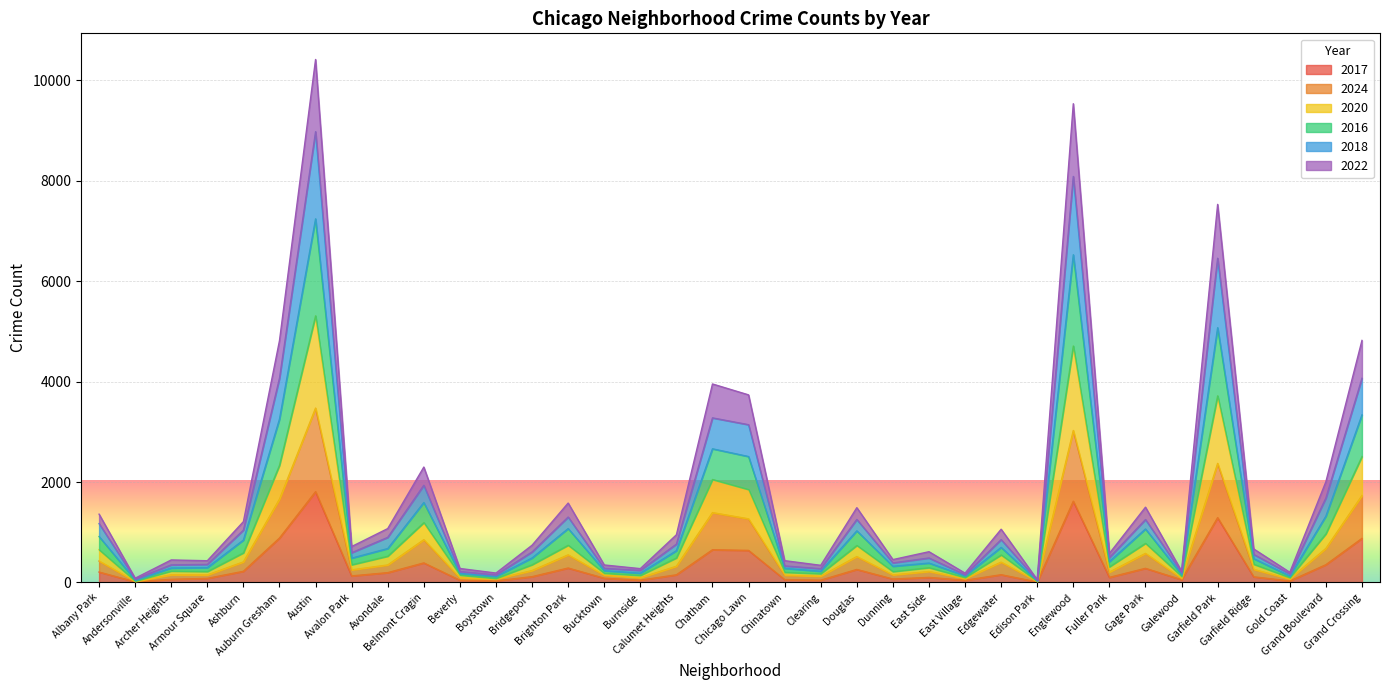

What is the sum of all 2017 values?

11525